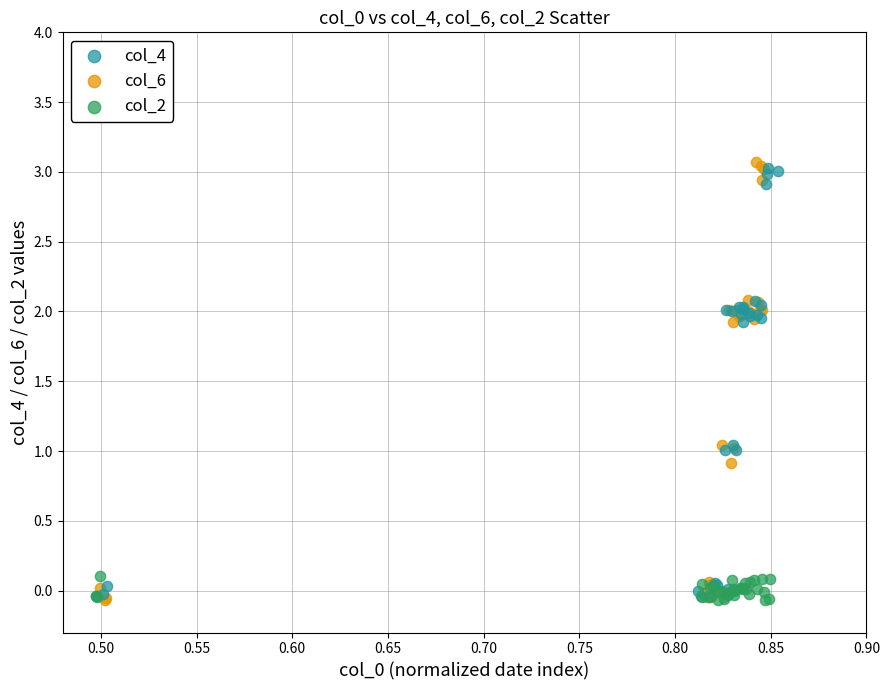

Which series has the widest spread of Y values?

col_6